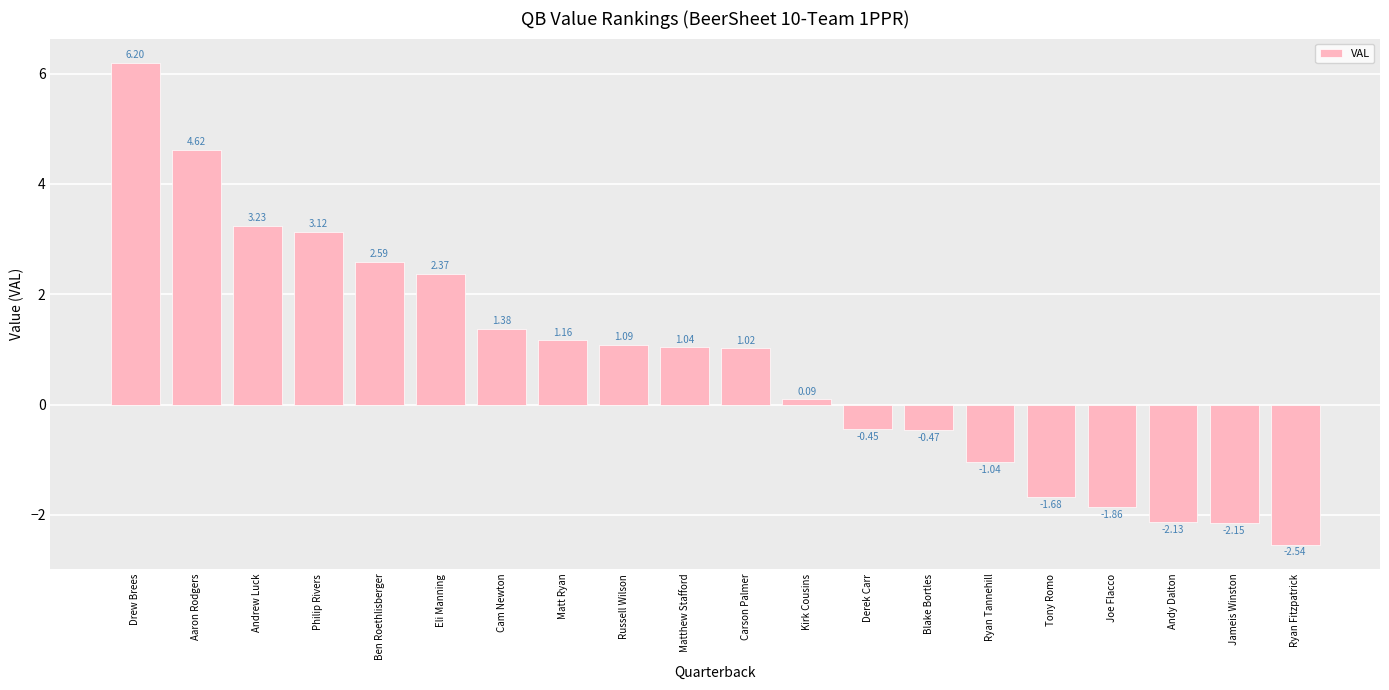

What is the average value?

0.8